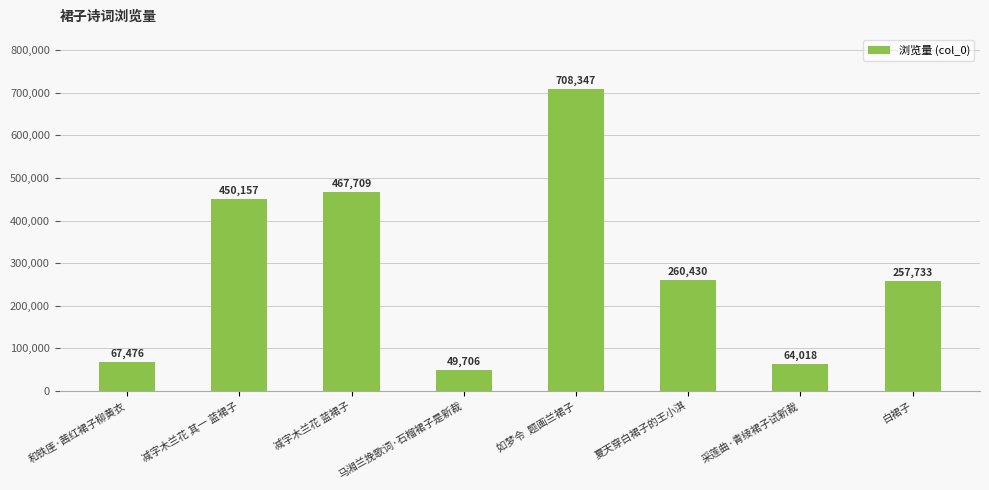

At which category does the chart reach its peak across all series?

如梦令  题画兰裙子